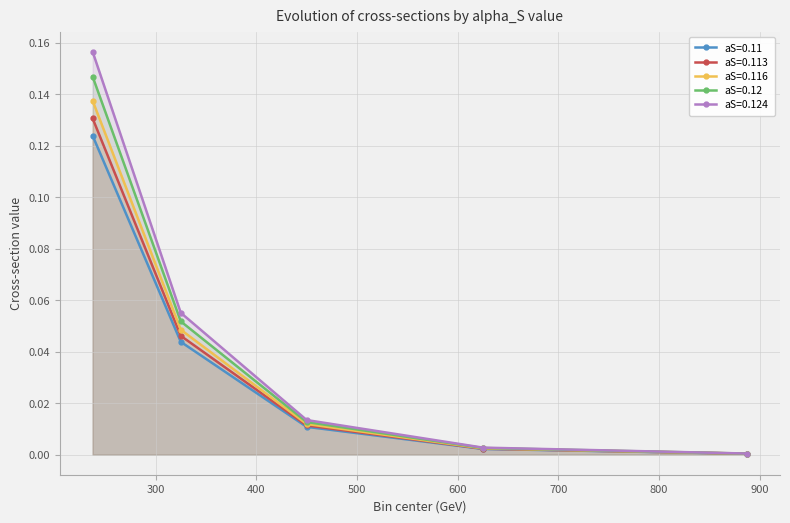

Which series has the largest total across all categories?

aS=0.124